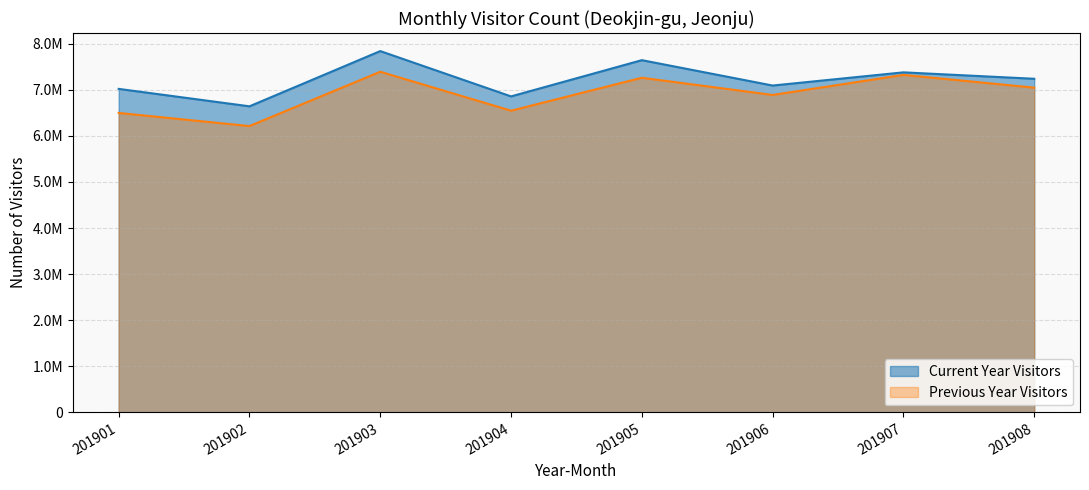

How many lines are shown in the chart?

2